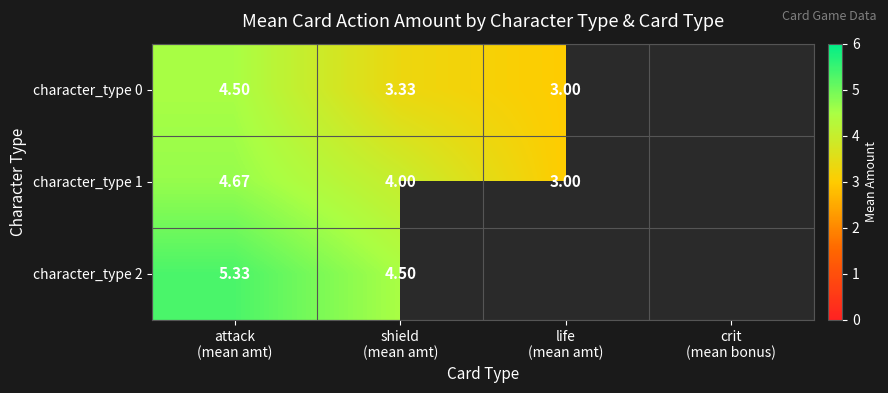

How many categories are shown in the chart?

4